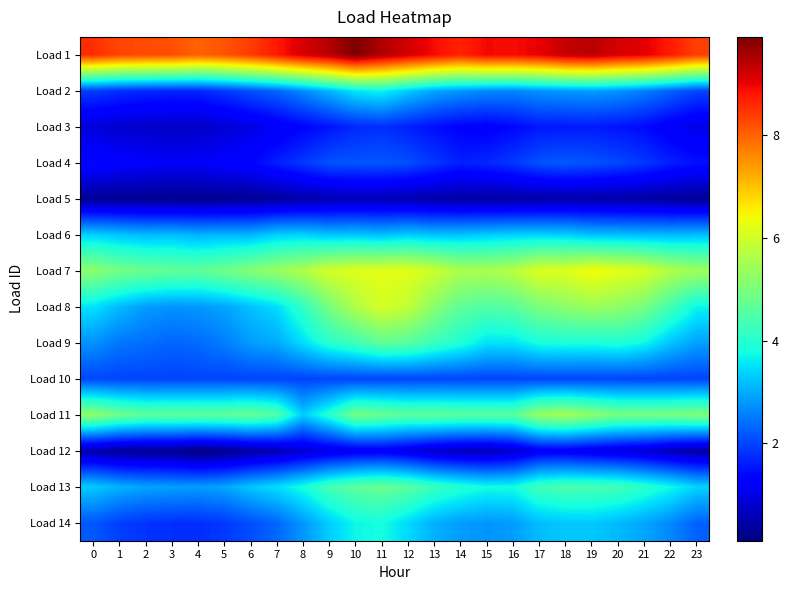

Reading left to right, list all the values displayed in this chart.

Load 1: 0=8.5	1=8.3	2=8.2	3=8.2	4=8.0	5=8.2	6=8.4	7=8.8	8=9.2	9=9.5	10=9.9	11=9.5	12=9.2	13=8.9	14=8.7	15=8.9	16=8.9	17=9.0	18=9.3	19=9.4	20=9.2	21=9.1	22=8.7	23=8.4
Load 2: 0=1.9	1=1.8	2=1.7	3=1.7	4=1.7	5=1.9	6=2.1	7=2.3	8=2.7	9=3.1	10=3.5	11=3.7	12=3.3	13=2.9	14=2.8	15=2.7	16=2.6	17=2.7	18=2.8	19=2.9	20=2.8	21=2.6	22=2.3	23=2.0
Load 3: 0=0.9	1=0.8	2=0.7	3=0.7	4=0.7	5=0.8	6=1.0	7=1.1	8=1.3	9=1.5	10=1.7	11=1.8	12=1.6	13=1.5	14=1.3	15=1.3	16=1.4	17=1.6	18=1.6	19=1.6	20=1.5	21=1.4	22=1.2	23=1.0
Load 4: 0=1.4	1=1.3	2=1.2	3=1.2	4=1.2	5=1.3	6=1.4	7=1.6	8=1.9	9=2.1	10=2.2	11=2.2	12=2.1	13=1.9	14=1.6	15=1.7	16=1.9	17=2.1	18=2.2	19=2.1	20=2.0	21=1.9	22=1.6	23=1.5
Load 5: 0=0.3	1=0.3	2=0.3	3=0.2	4=0.3	5=0.3	6=0.3	7=0.4	8=0.5	9=0.5	10=0.6	11=0.6	12=0.5	13=0.5	14=0.4	15=0.4	16=0.4	17=0.4	18=0.5	19=0.5	20=0.4	21=0.4	22=0.4	23=0.3
Load 6: 0=3.4	1=3.2	2=3.1	3=3.2	4=3.1	5=3.1	6=3.1	7=3.3	8=3.4	9=3.2	10=3.3	11=3.2	12=3.3	13=3.2	14=3.2	15=3.3	16=3.4	17=3.4	18=3.3	19=3.2	20=3.2	21=3.1	22=3.1	23=3.2
Load 7: 0=5.2	1=4.9	2=4.8	3=4.7	4=4.7	5=4.9	6=5.1	7=5.4	8=5.6	9=6.1	10=6.2	11=6.2	12=6.2	13=6.0	14=5.6	15=5.6	16=5.7	17=6.2	18=6.2	19=6.4	20=6.3	21=6.1	22=5.6	23=5.4
Load 8: 0=3.5	1=3.1	2=2.9	3=2.8	4=2.8	5=2.9	6=3.2	7=3.5	8=4.1	9=5.0	10=5.6	11=6.1	12=5.8	13=5.2	14=4.7	15=4.5	16=4.6	17=5.0	18=5.2	19=5.4	20=5.2	21=5.0	22=4.3	23=3.7
Load 9: 0=2.7	1=2.5	2=2.4	3=2.3	4=2.4	5=2.5	6=2.8	7=3.0	8=3.5	9=4.0	10=4.3	11=4.7	12=4.6	13=4.2	14=3.9	15=3.5	16=3.5	17=3.8	18=3.9	19=3.8	20=3.9	21=3.7	22=3.2	23=2.9
Load 10: 0=2.0	1=2.0	2=2.0	3=2.0	4=2.0	5=2.0	6=2.0	7=2.0	8=2.0	9=2.0	10=2.0	11=2.0	12=2.0	13=2.0	14=2.0	15=2.0	16=2.0	17=2.0	18=2.0	19=2.0	20=2.0	21=2.0	22=2.0	23=2.0
Load 11: 0=5.2	1=4.9	2=4.7	3=4.7	4=4.7	5=4.7	6=4.8	7=4.5	8=3.3	9=4.0	10=4.9	11=4.8	12=4.6	13=4.7	14=4.6	15=4.6	16=4.6	17=5.3	18=5.5	19=5.2	20=5.0	21=4.9	22=5.0	23=5.1
Load 12: 0=0.5	1=0.3	2=0.3	3=0.3	4=0.1	5=0.2	6=0.4	7=0.5	8=0.8	9=1.0	10=1.1	11=1.1	12=1.0	13=0.7	14=0.6	15=0.6	16=0.7	17=1.1	18=1.2	19=1.0	20=0.9	21=0.8	22=0.6	23=0.4
Load 13: 0=3.3	1=3.1	2=2.9	3=2.9	4=2.9	5=2.9	6=3.3	7=3.5	8=3.8	9=4.4	10=4.7	11=4.8	12=4.6	13=4.2	14=4.0	15=3.8	16=3.8	17=4.3	18=4.4	19=4.4	20=4.3	21=4.1	22=3.8	23=3.4
Load 14: 0=2.2	1=1.9	2=1.8	3=1.8	4=1.8	5=1.9	6=2.1	7=2.3	8=2.8	9=3.3	10=3.7	11=3.8	12=3.4	13=3.0	14=2.9	15=2.8	16=2.8	17=3.2	18=3.3	19=3.3	20=3.1	21=2.9	22=2.7	23=2.3